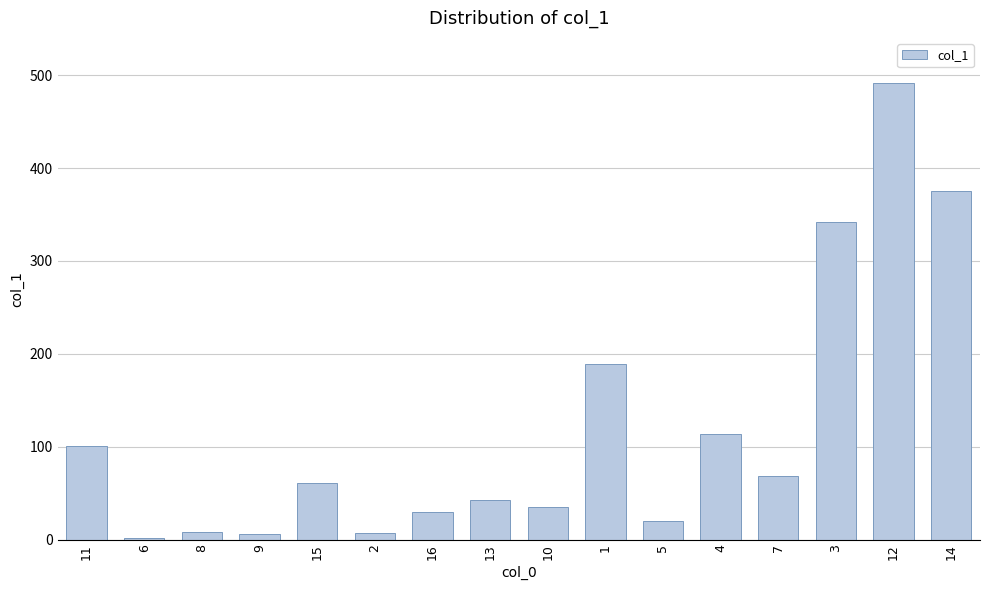

What is the ratio of the value at 16 to the value at 15?

0.5